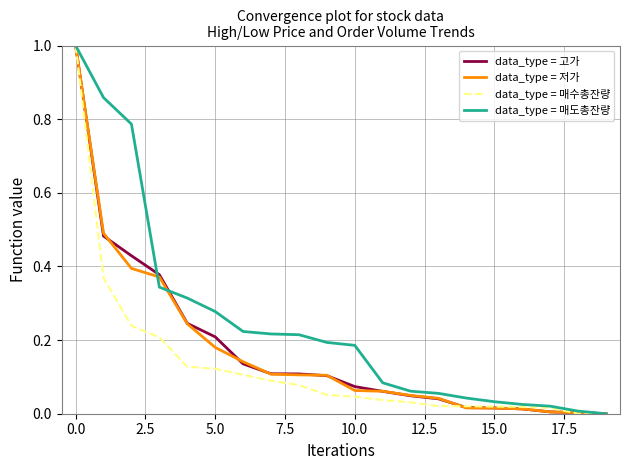

What is the maximum value shown in the chart?

1.0